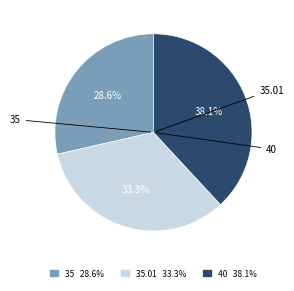

Is there a majority slice in this chart?

No